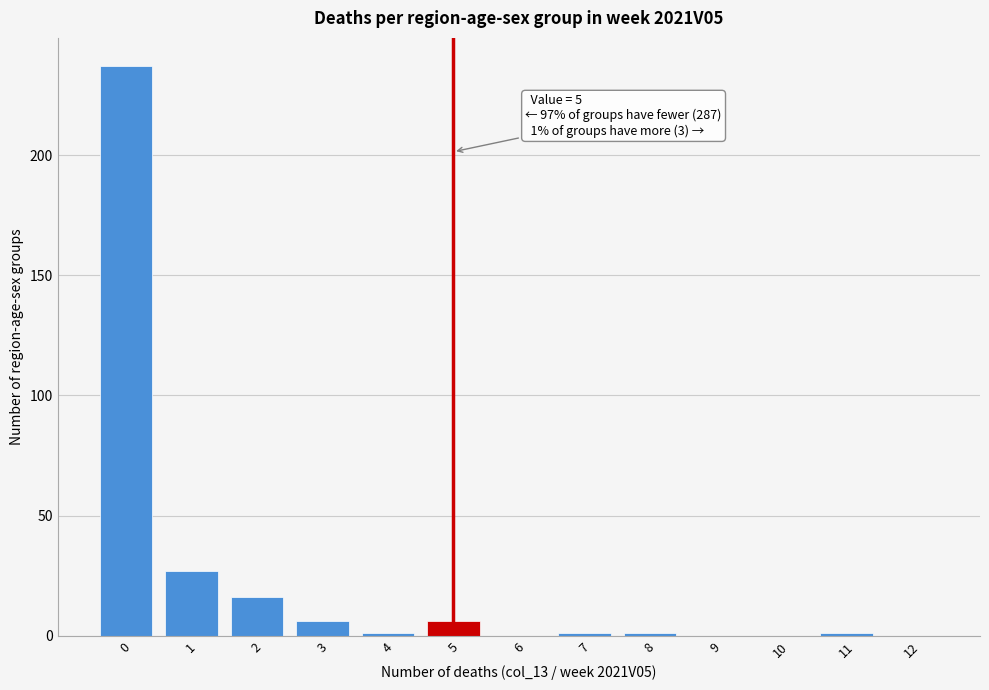

Reading left to right, transcribe all the data shown in this chart.

0=237	1=27	2=16	3=6	4=1	5=6	6=0	7=1	8=1	9=0	10=0	11=1	12=0